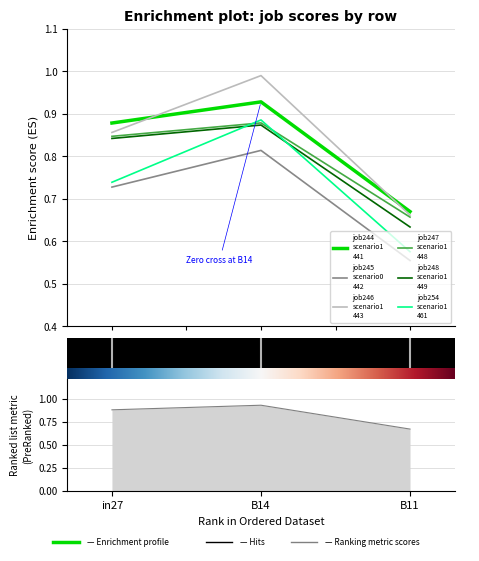

What is the spread (max minus min) of values at B14?

0.2